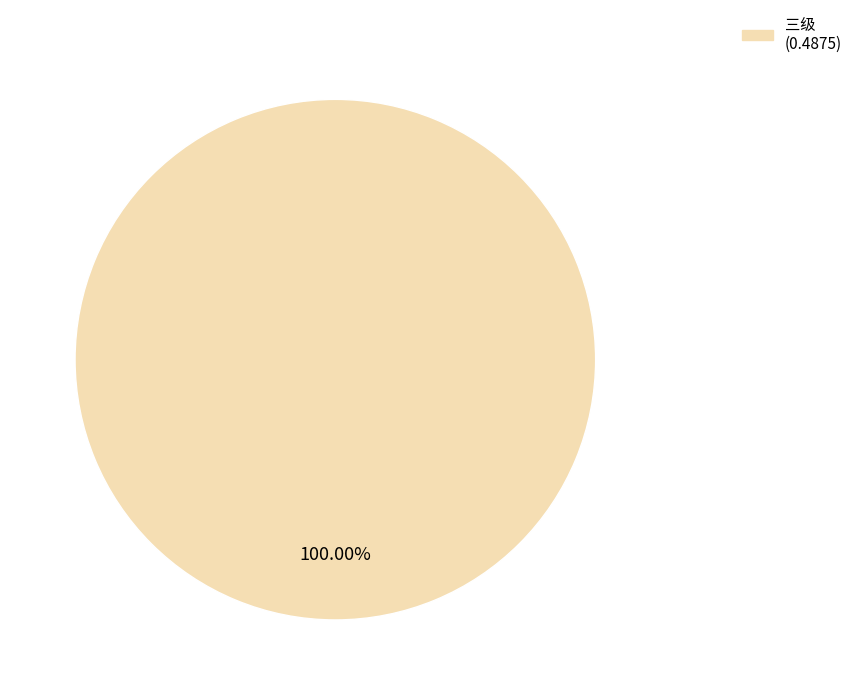

Is there any slice that represents more than half of the pie?

Yes